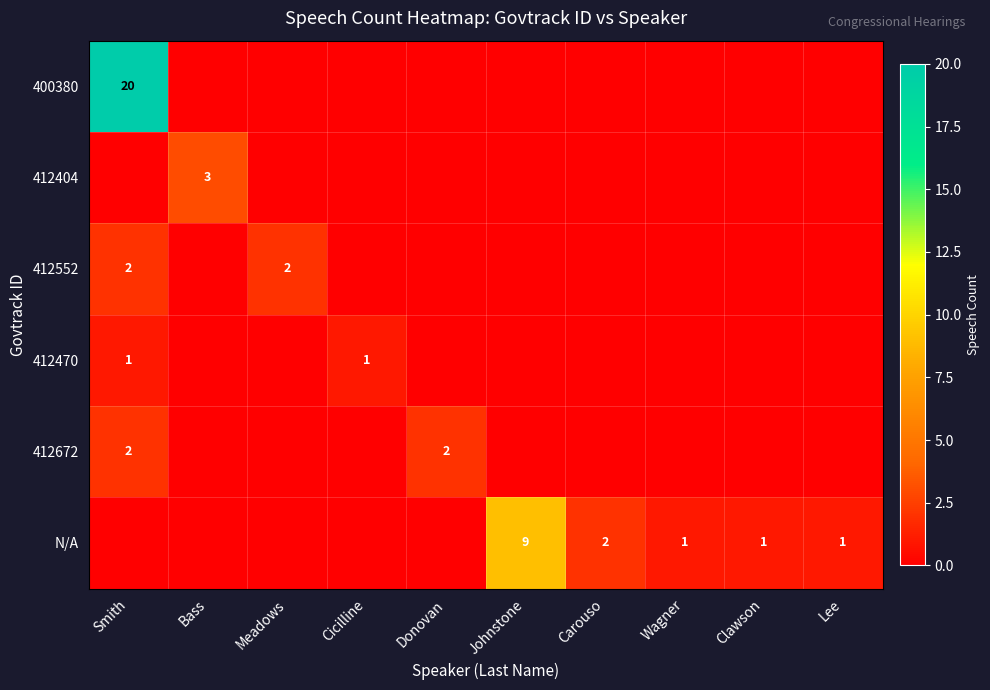

What is the average value of the N/A series?

1